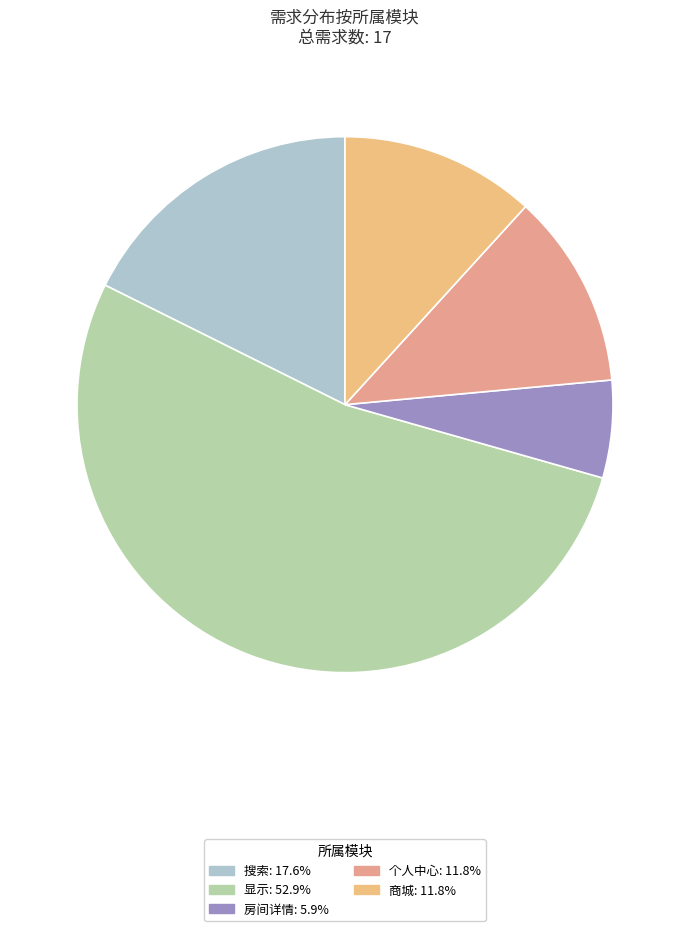

To the nearest percent, what is the difference between the 显示 and 商城 slice percentages?

41%